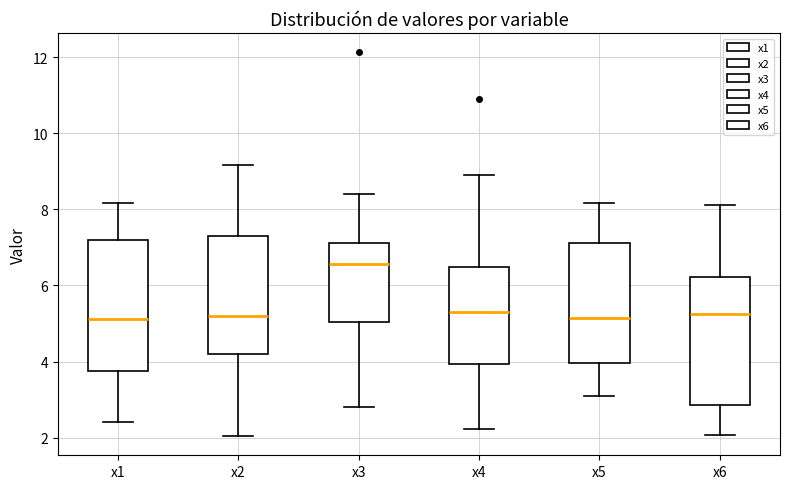

Reading left to right, transcribe this box plot: for each box, give where its median line is, the range the box spans, and where its two whiskers end, as read against the y-axis. The values are not printed on the chart, so give them approximately, as read against the axis.

x1: median 5.2, box 3.8 to 7.2, whiskers 2.4 to 8.2
x2: median 5.2, box 4.2 to 7.4, whiskers 2.0 to 9.2
x3: median 6.6, box 5.0 to 7.2, whiskers 2.8 to 8.4
x4: median 5.2, box 4.0 to 6.4, whiskers 2.2 to 9.0
x5: median 5.2, box 4.0 to 7.2, whiskers 3.2 to 8.2
x6: median 5.2, box 2.8 to 6.2, whiskers 2.0 to 8.2